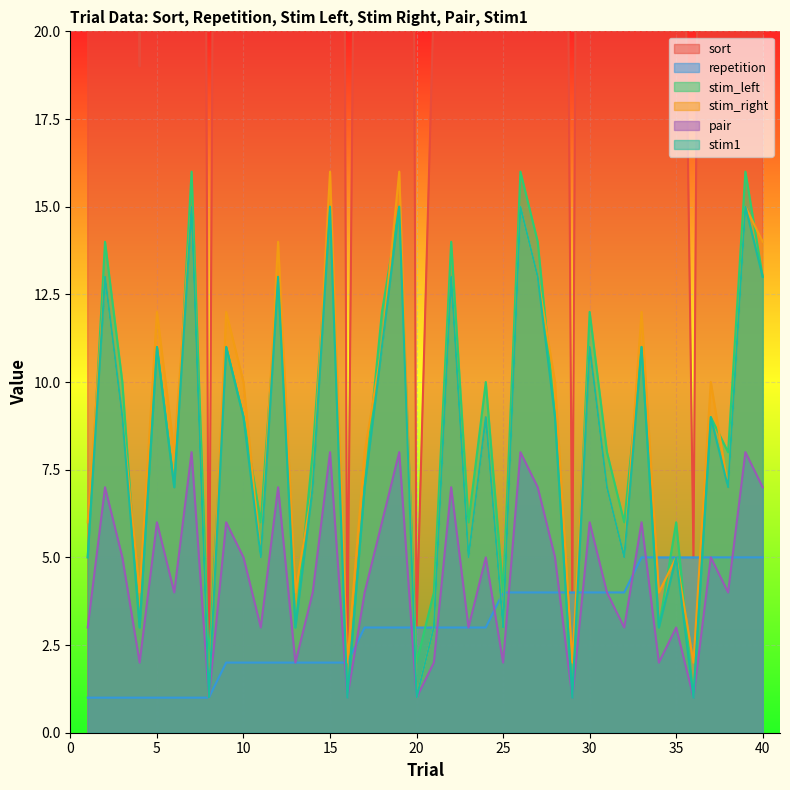

The value of sort at 30 is 154. True or false?

False